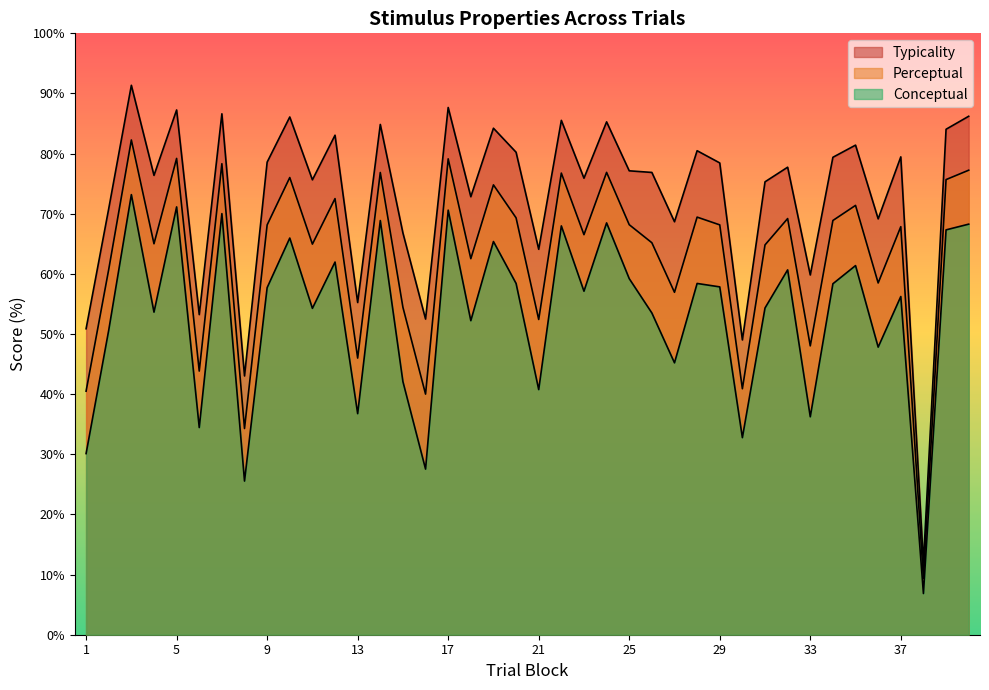

True or false: perceptual has a value of 12.9 at 18.

False